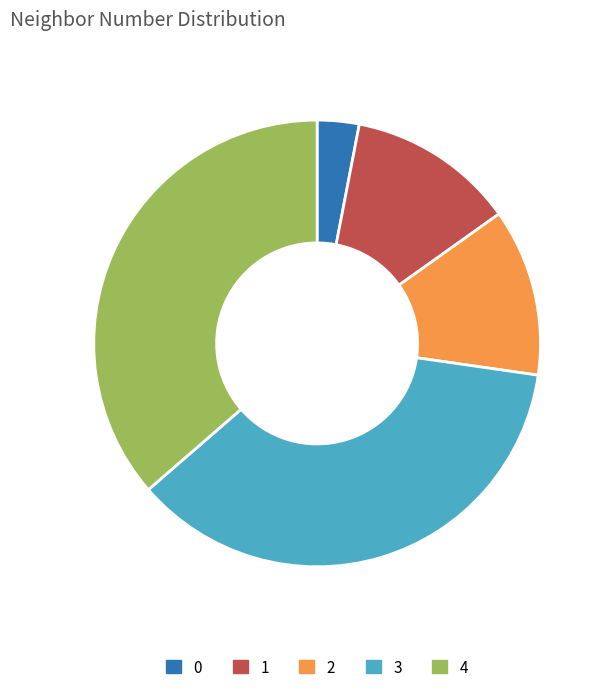

Is it true that 2 is 5% of the pie?

False